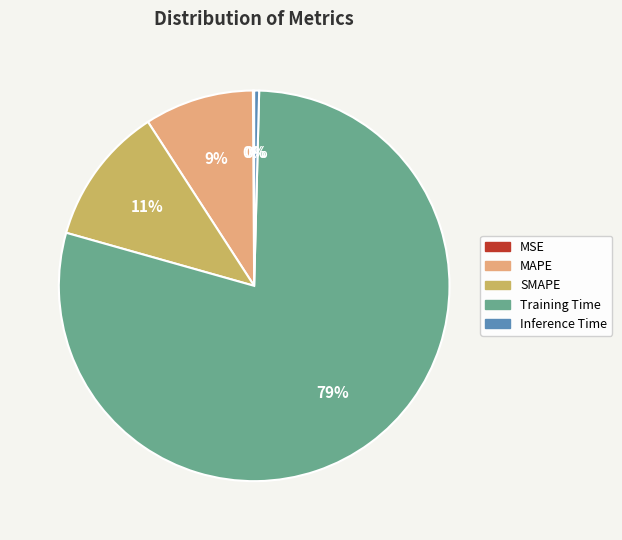

Which category has the biggest portion of the pie?

Training Time